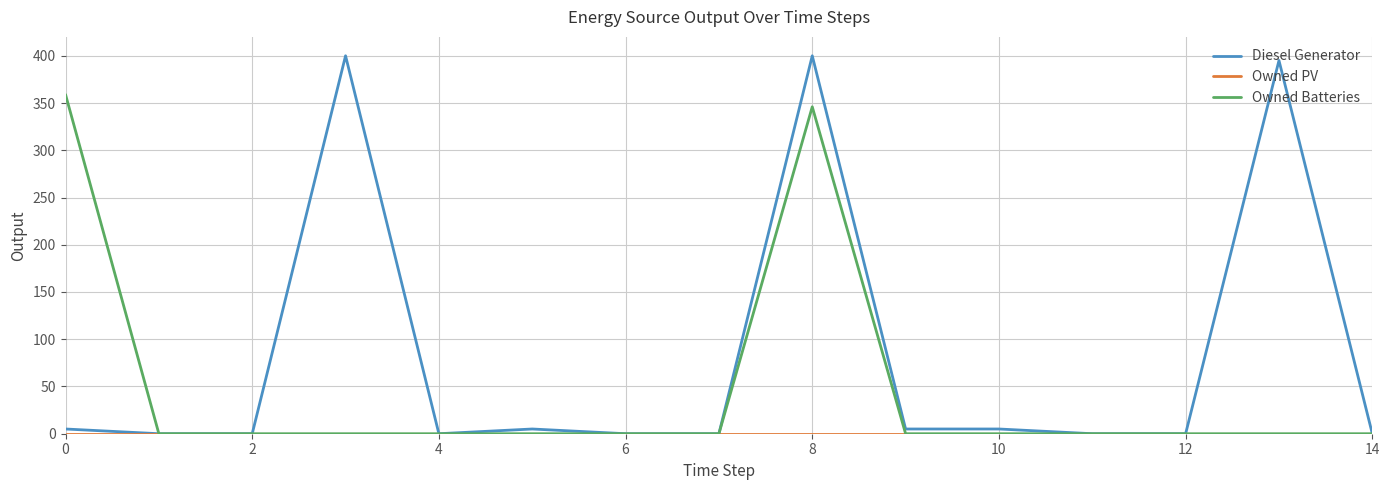

True or false: Diesel Generator has more than 2 interior local peaks.

True